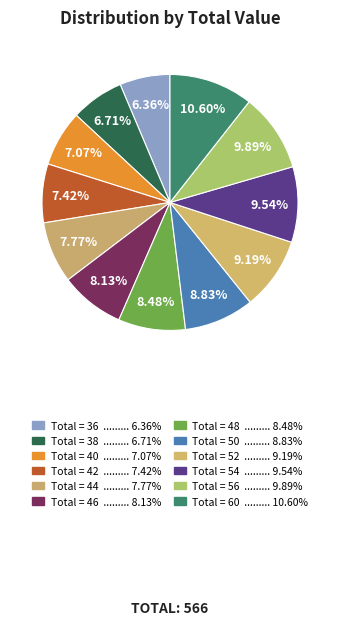

To the nearest percent, what is the difference between the largest and smallest slice percentages?

4%